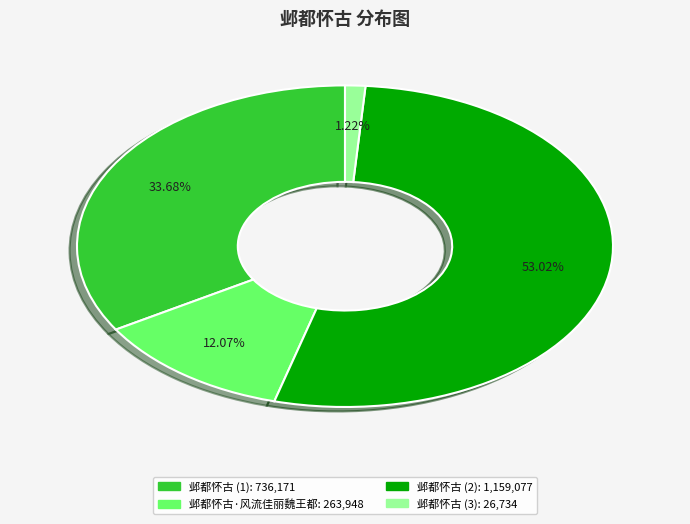

Does any single category account for the majority?

Yes